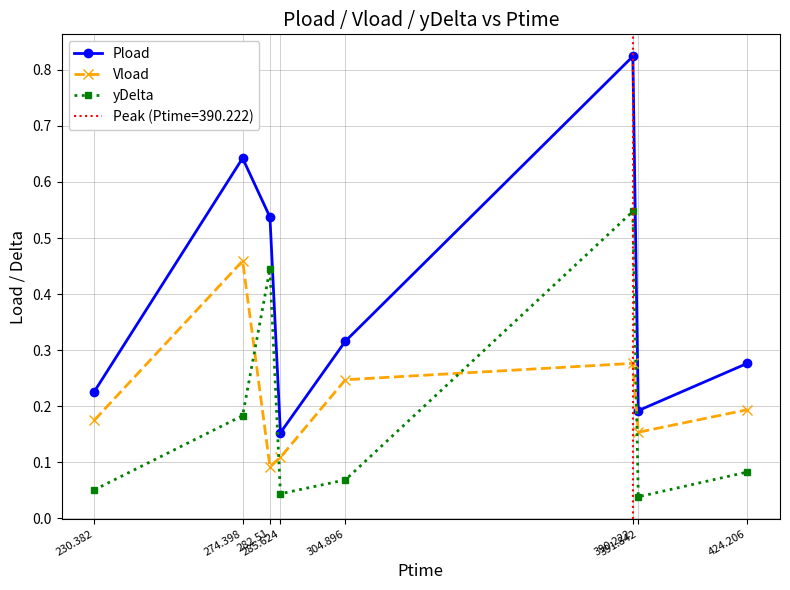

The value of Pload at 285.624 is 0.2. True or false?

True